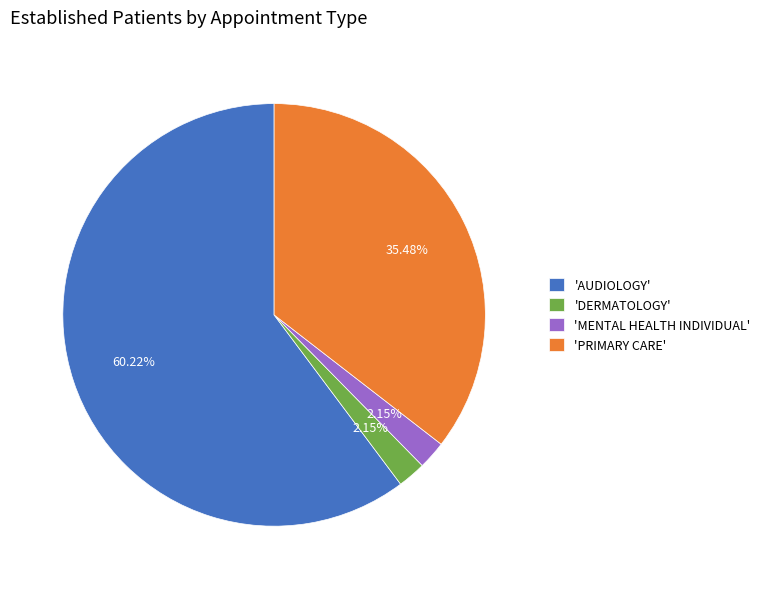

Which category has the biggest portion of the pie?

'AUDIOLOGY'